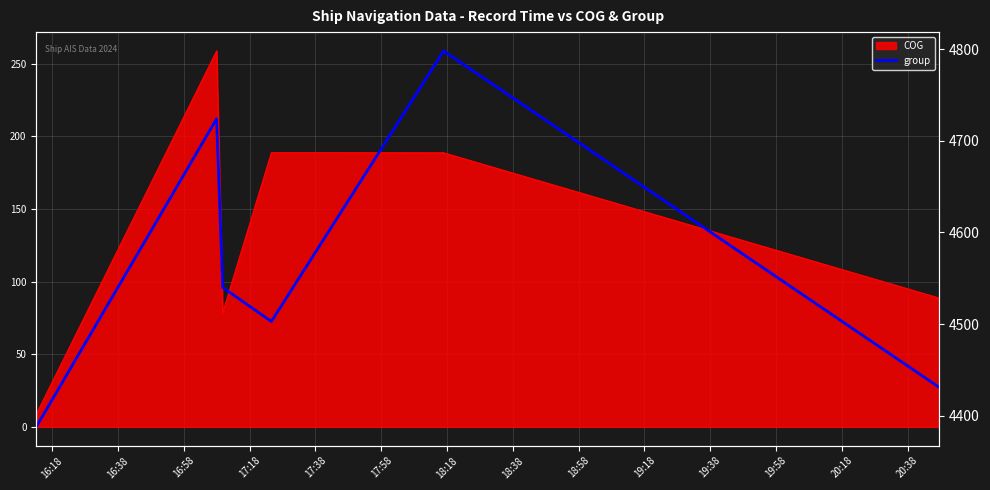

True or false: the data has more than 0 interior local peaks.

True